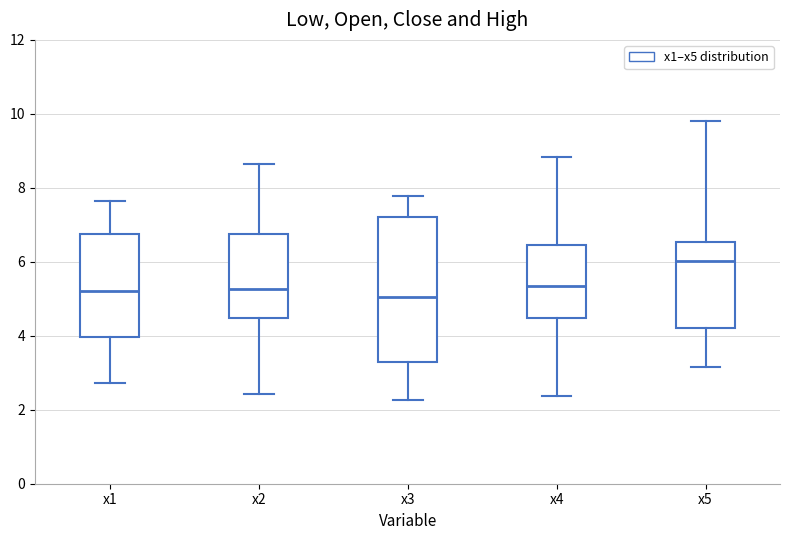

Where is the upper edge of the box for x5 on the y-axis? The values are not printed on the chart, so give them approximately, as read against the axis.

6.6